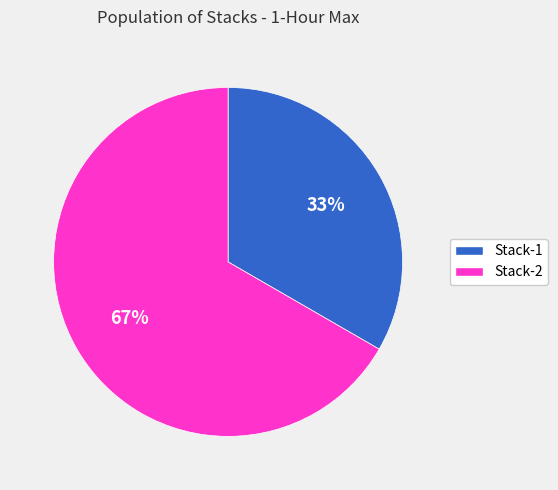

To the nearest percent, what is the combined percentage of Stack-2 and Stack-1?

100%